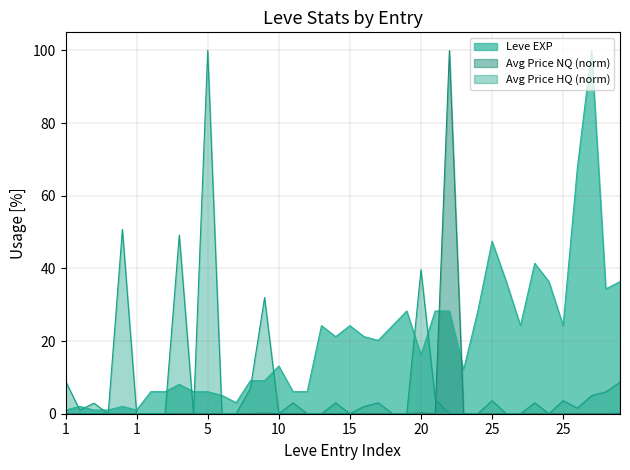

What is the total value across all series at 5?

106.1